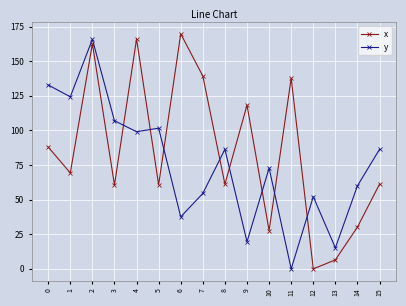

What is the total value across all series at 1?

193.5